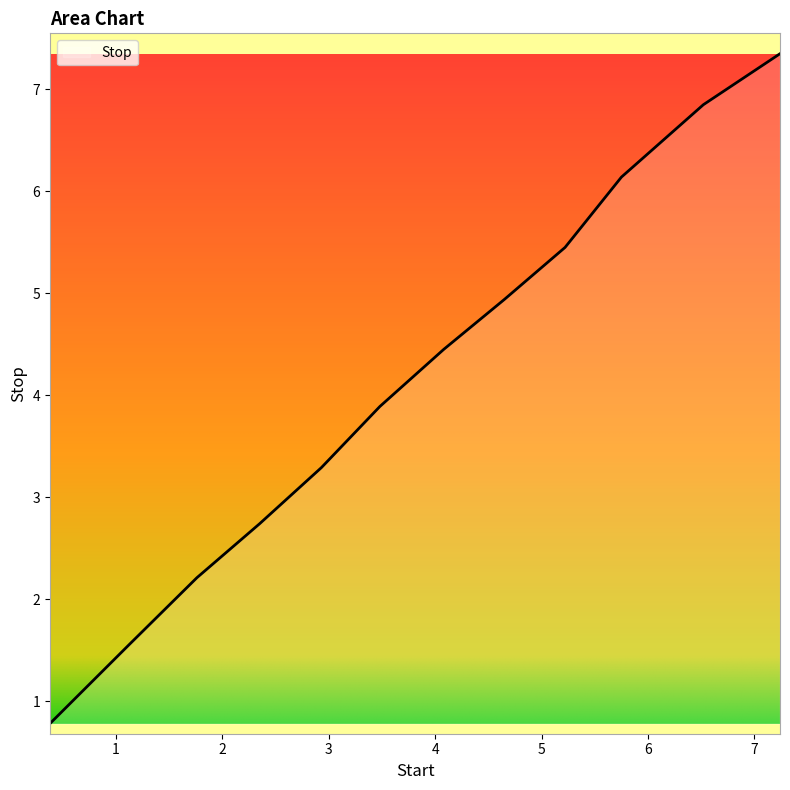

What is the difference between the maximum and minimum values?

6.6